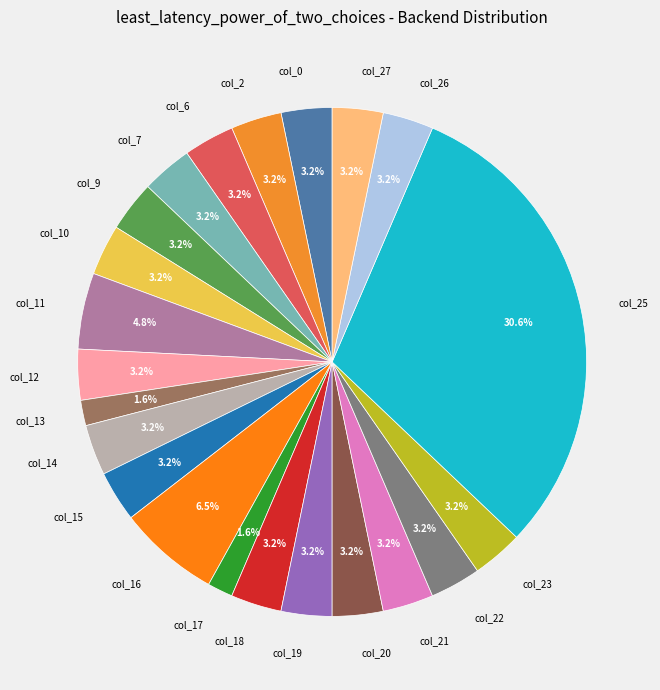

Count the number of slices in the pie.

22